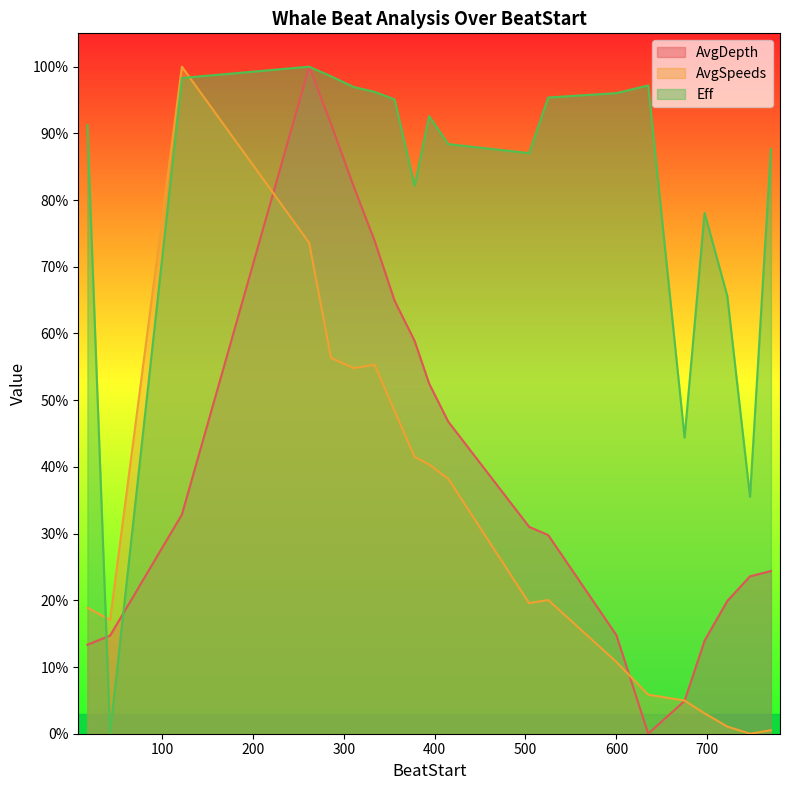

How many lines are shown in the chart?

3